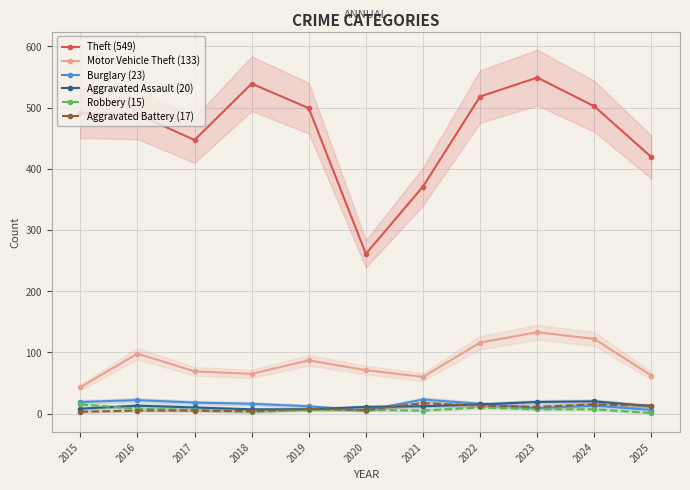

At which label does Theft (549) first exceed 491?

2018